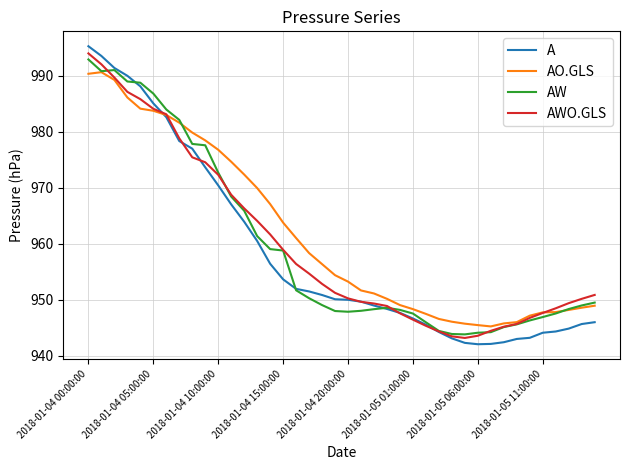

Which series has the widest spread of values?

A